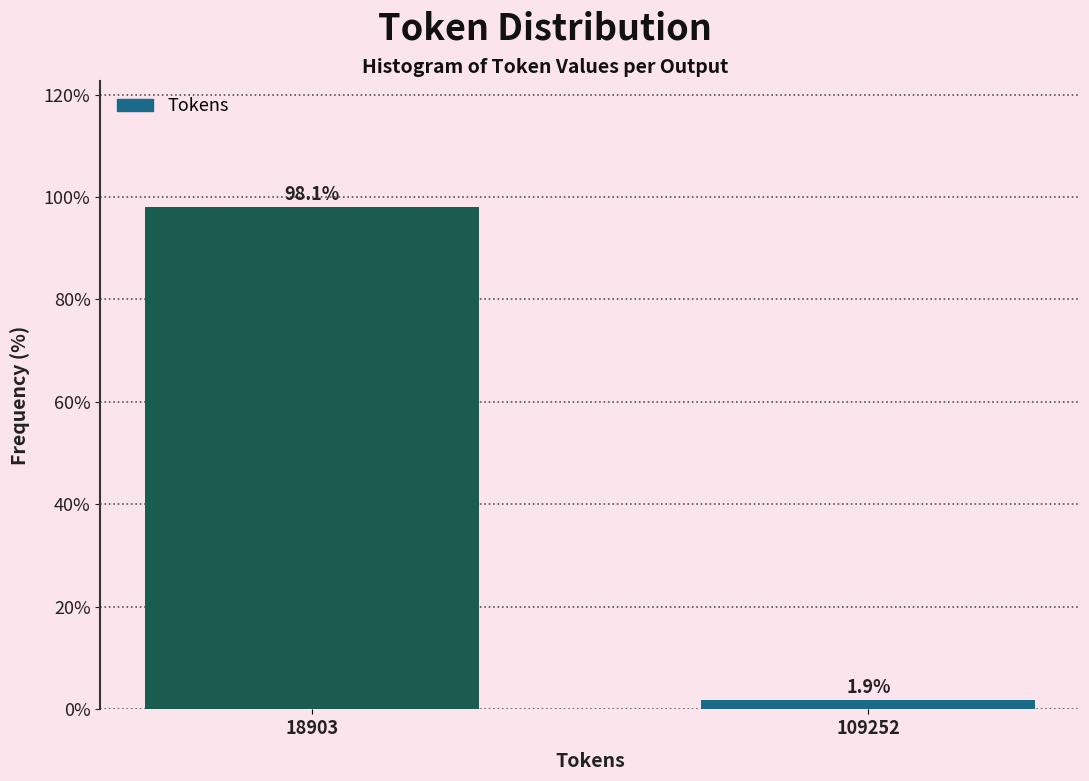

Reading left to right, what are all the values shown in this chart?

18903=98.1	109252=1.9